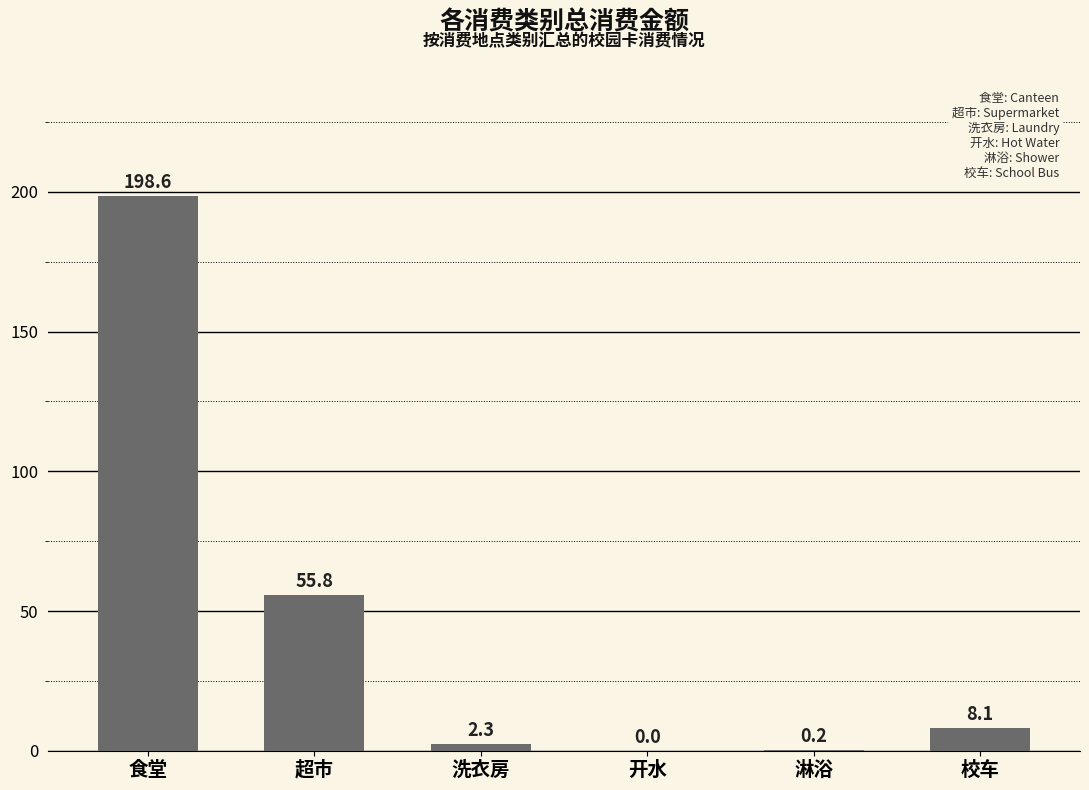

What is the sum of all values?

265.0